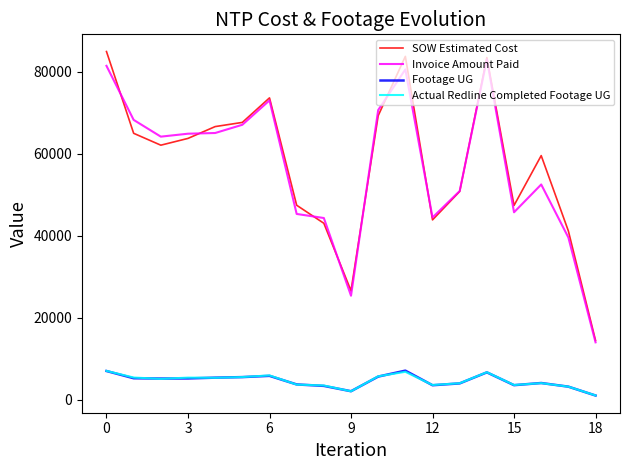

What is the difference between the second highest and second lowest values in the Footage UG series?

4928.0